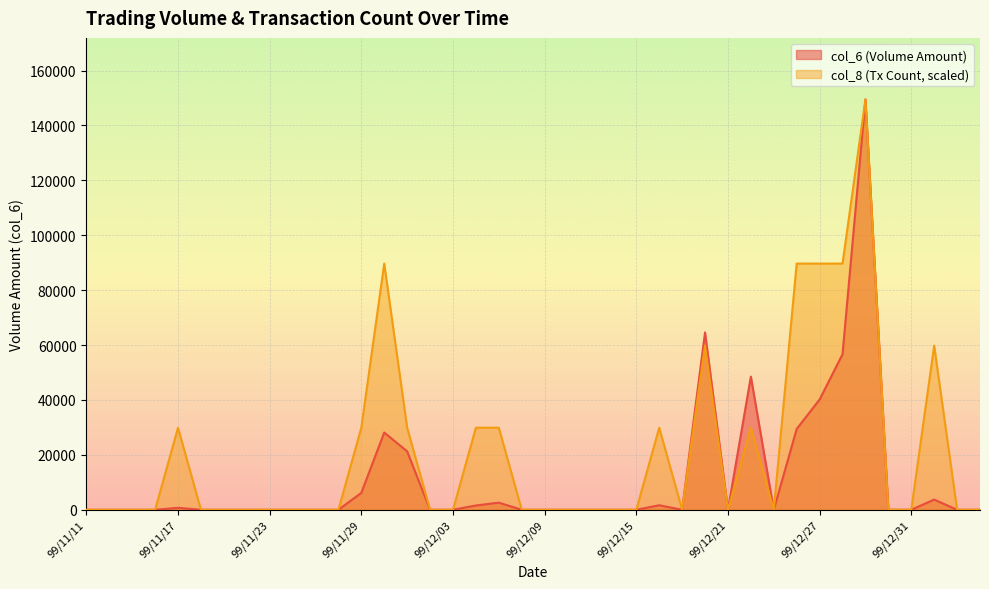

At which label does col_6 reach its peak?

99/12/29